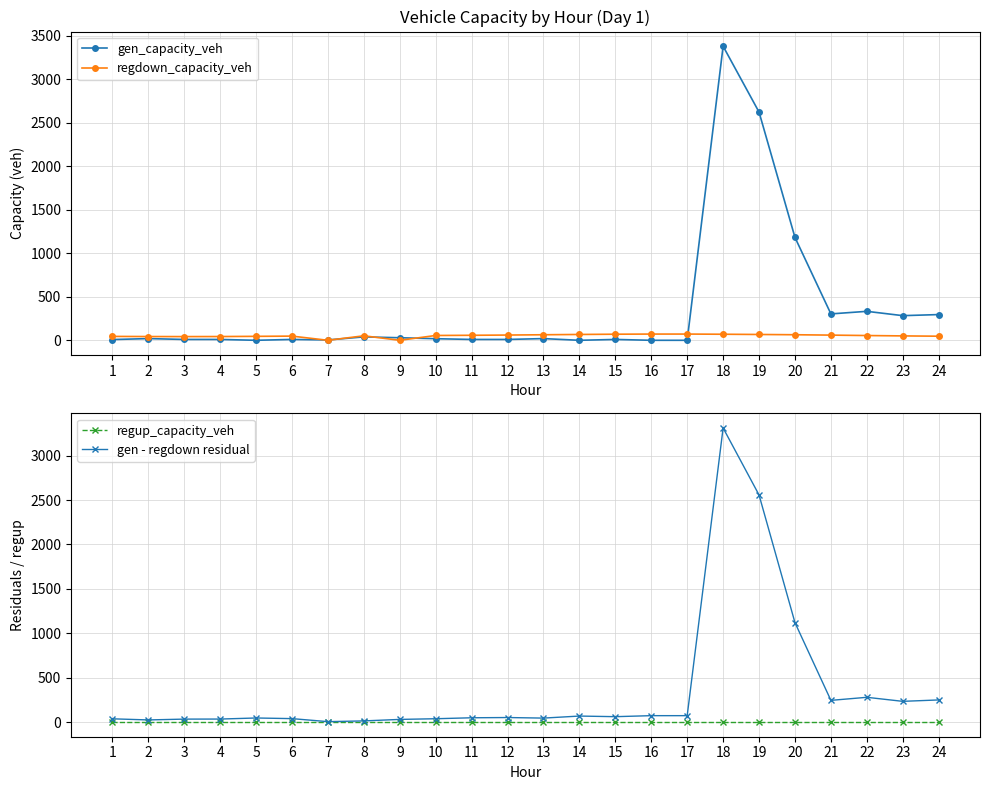

Reading left to right, what are all the values shown in this chart?

gen_capacity_veh: 1=8.5	2=19.6	3=9.8	4=9.8	5=0.0	6=9.8	7=4.2	8=39.2	9=29.4	10=18.3	11=9.8	12=9.8	13=19.6	14=0.0	15=9.8	16=0.0	17=0.0	18=3382.0	19=2624.6	20=1183.1	21=303.6	22=333.1	23=283.5	24=295.8
regdown_capacity_veh: 1=44.7	2=43.1	3=42.5	4=43.2	5=45.4	6=48.1	7=0.0	8=51.7	9=0.0	10=55.3	11=57.6	12=60.3	13=63.8	14=67.1	15=70.0	16=71.7	17=71.6	18=69.6	19=66.9	20=63.9	21=59.6	22=54.8	23=50.5	24=47.1
regup_capacity_veh: 1=0.0	2=0.0	3=0.0	4=0.0	5=0.0	6=0.0	7=0.0	8=0.0	9=0.0	10=0.0	11=0.0	12=0.0	13=0.0	14=0.0	15=0.0	16=0.0	17=0.0	18=0.0	19=0.0	20=0.0	21=0.0	22=0.0	23=0.0	24=0.0
gen - regdown residual: 1=36.1	2=23.5	3=32.7	4=33.4	5=45.4	6=38.3	7=4.2	8=12.5	9=29.4	10=37.0	11=47.8	12=50.5	13=44.2	14=67.1	15=60.2	16=71.7	17=71.6	18=3312.3	19=2557.7	20=1119.2	21=244.0	22=278.4	23=232.9	24=248.7